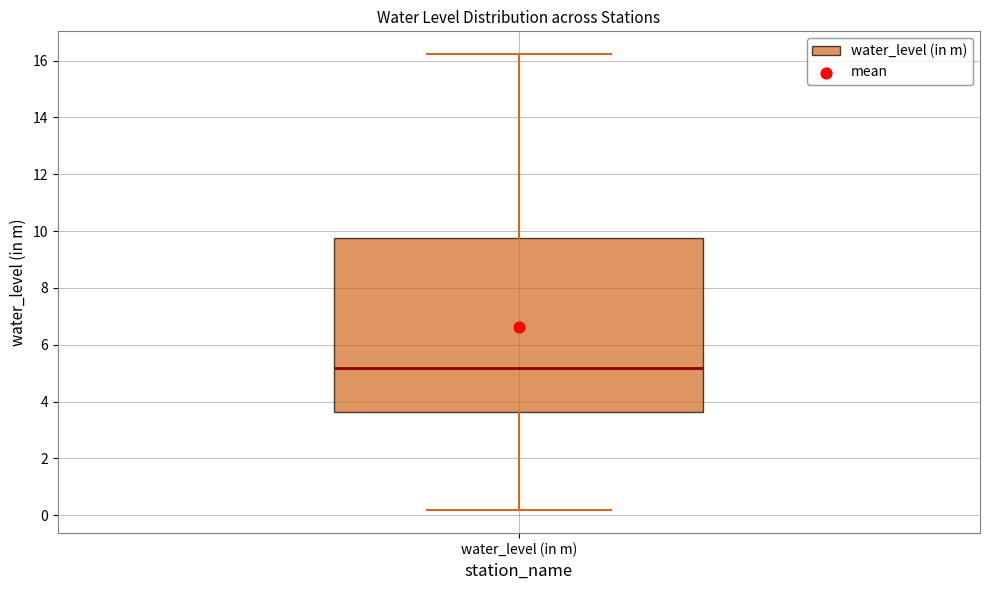

Read this box plot against the y-axis: the position of the median line, the range covered by the box, and the ends of both whiskers. The values are not printed on the chart, so give them approximately, as read against the axis.

median 5.2, box 3.6 to 9.8, whiskers 0.2 to 16.2